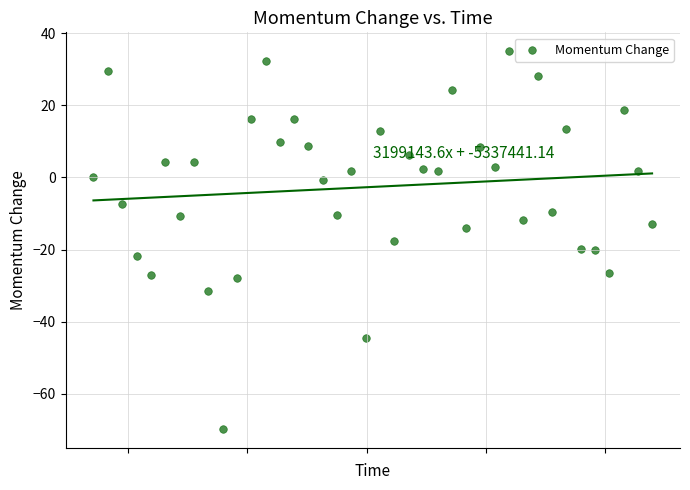

What is the range of X values (max minus min)?

2340.6